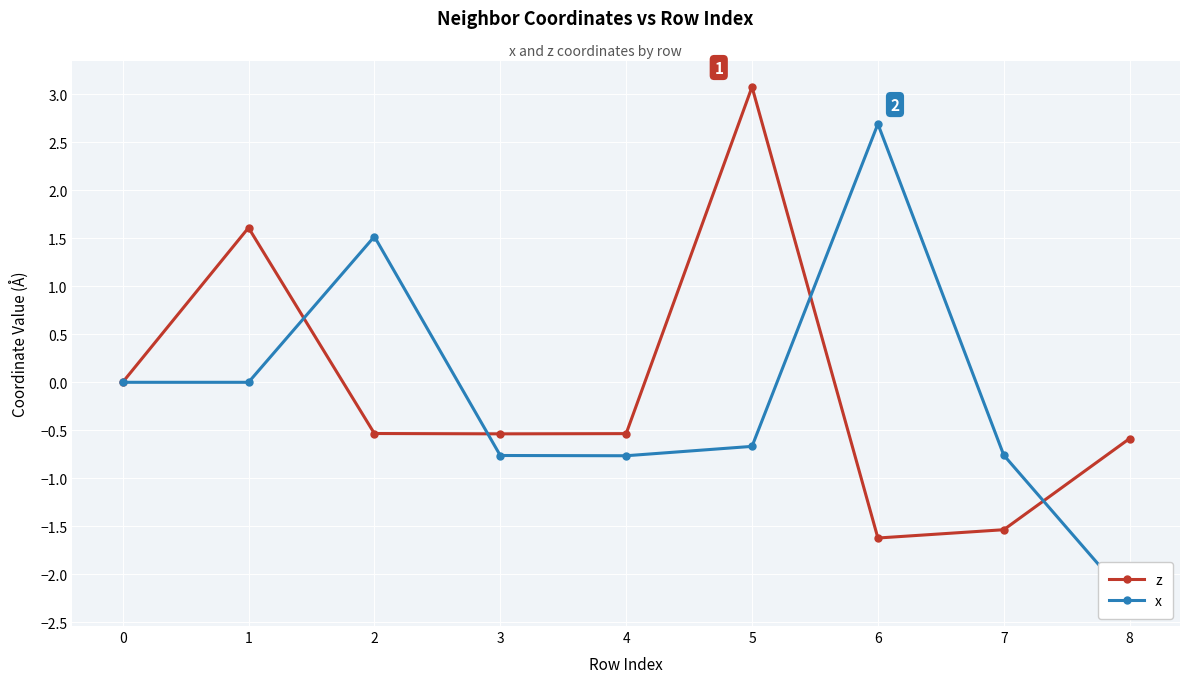

What value does the x series have at 3?

-0.8